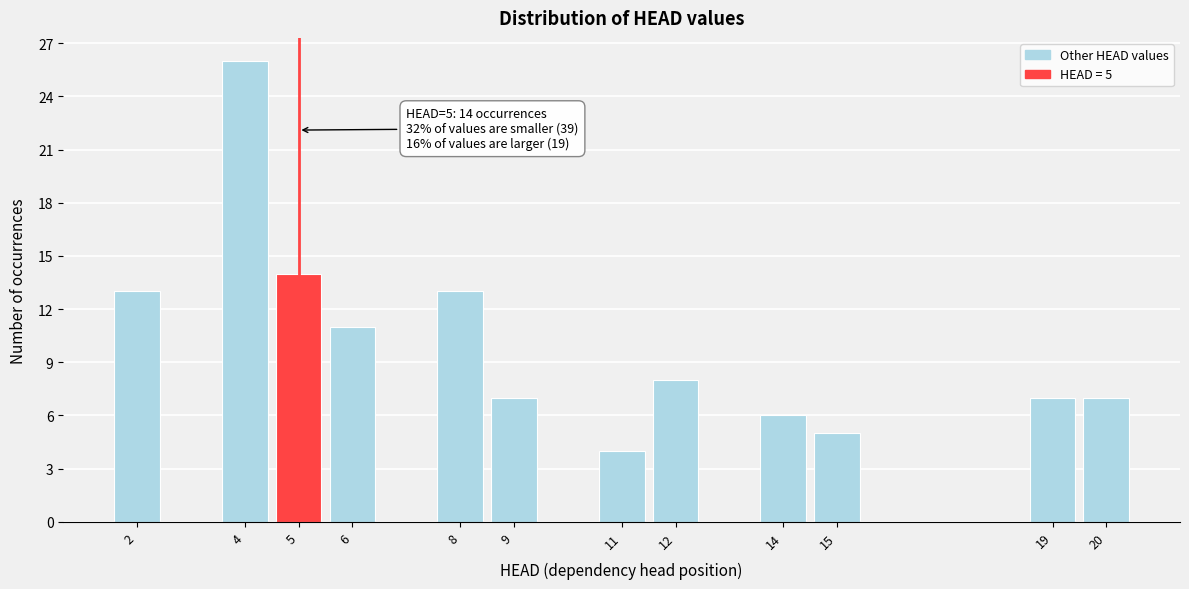

Reading left to right, what are all the values shown in this chart?

2=13	4=26	5=14	6=11	8=13	9=7	11=4	12=8	14=6	15=5	19=7	20=7